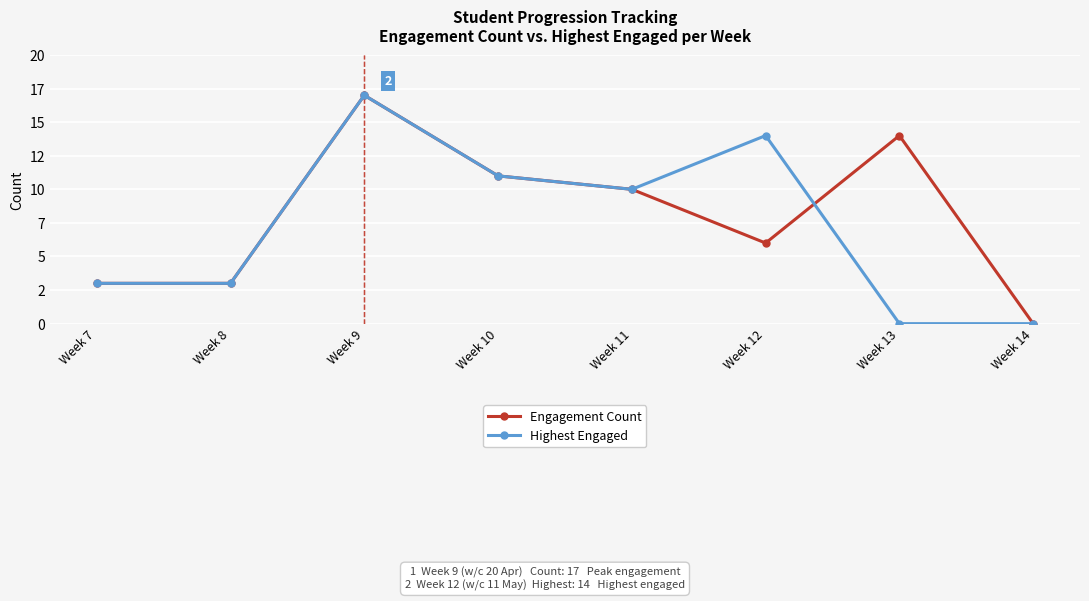

What are all the series names shown in the legend?

Engagement Count, Highest Engaged